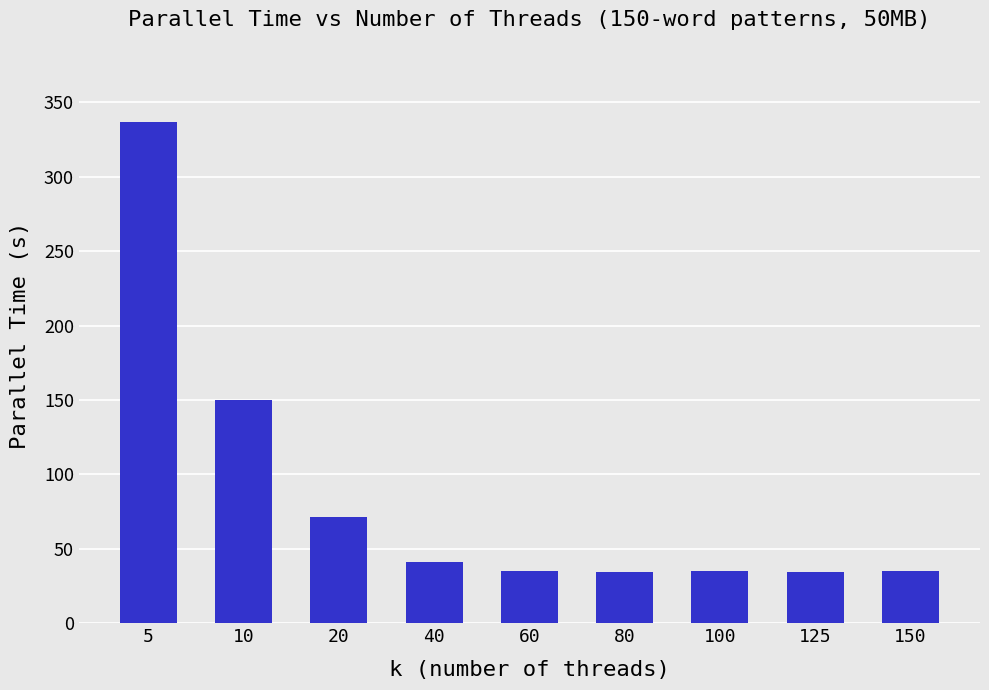

True or false: the data shows 52.4 at 125.

False